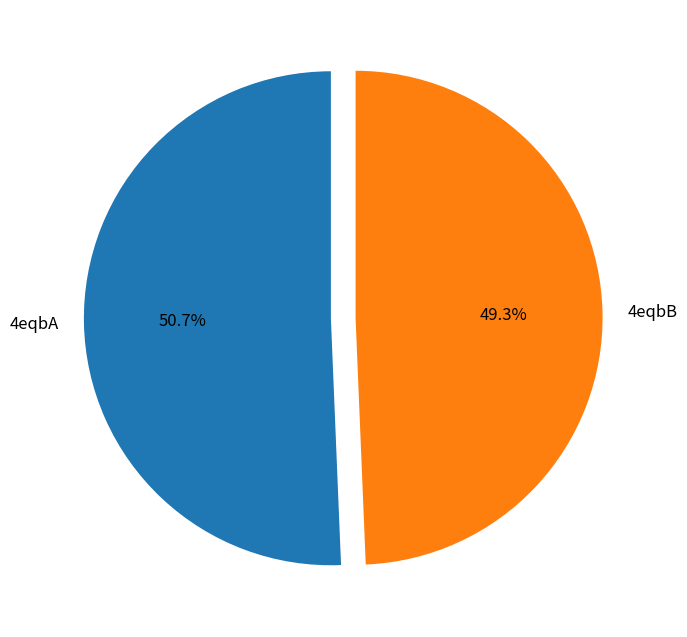

What is the smallest slice in the pie chart?

4eqbB